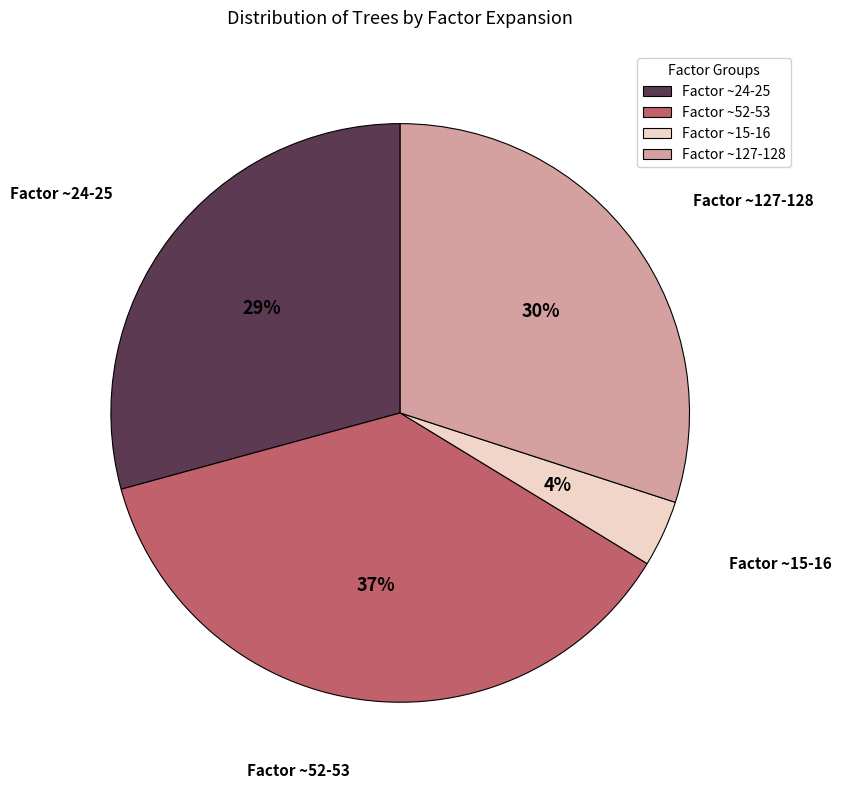

To the nearest percent, what percentage of the pie is Factor ~127-128?

30%